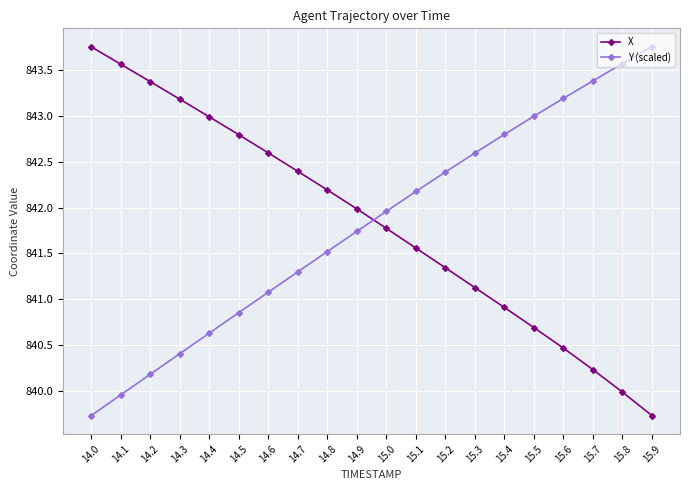

What is the average value of the X series?

841.8